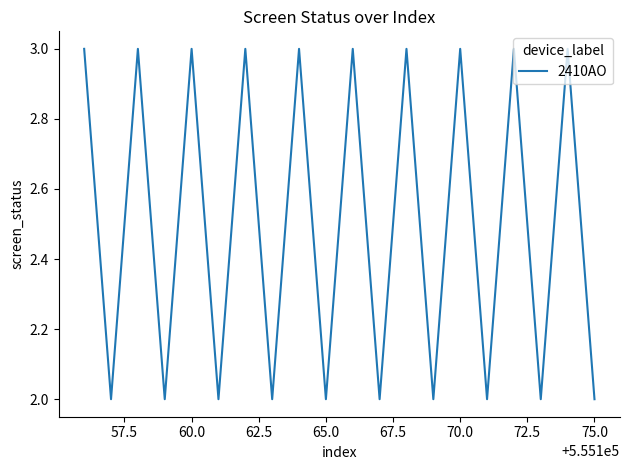

What is the greatest value displayed?

3